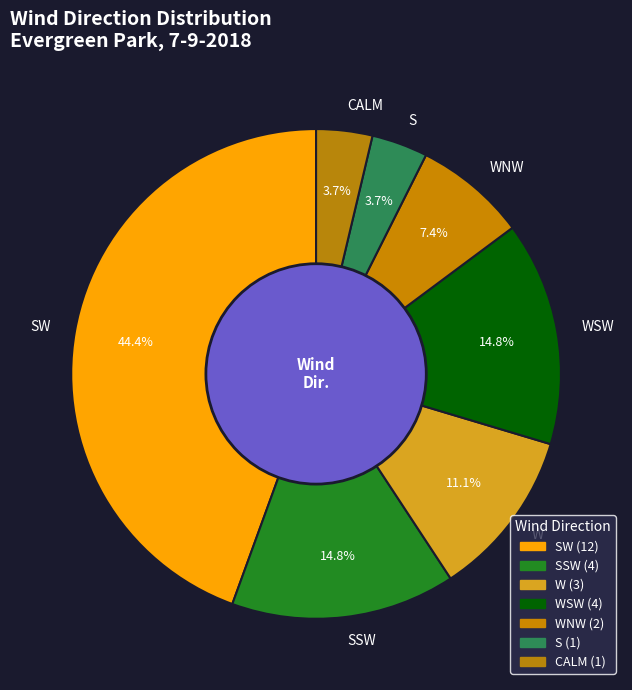

To the nearest percent, what is the difference between the largest and smallest slice percentages?

41%